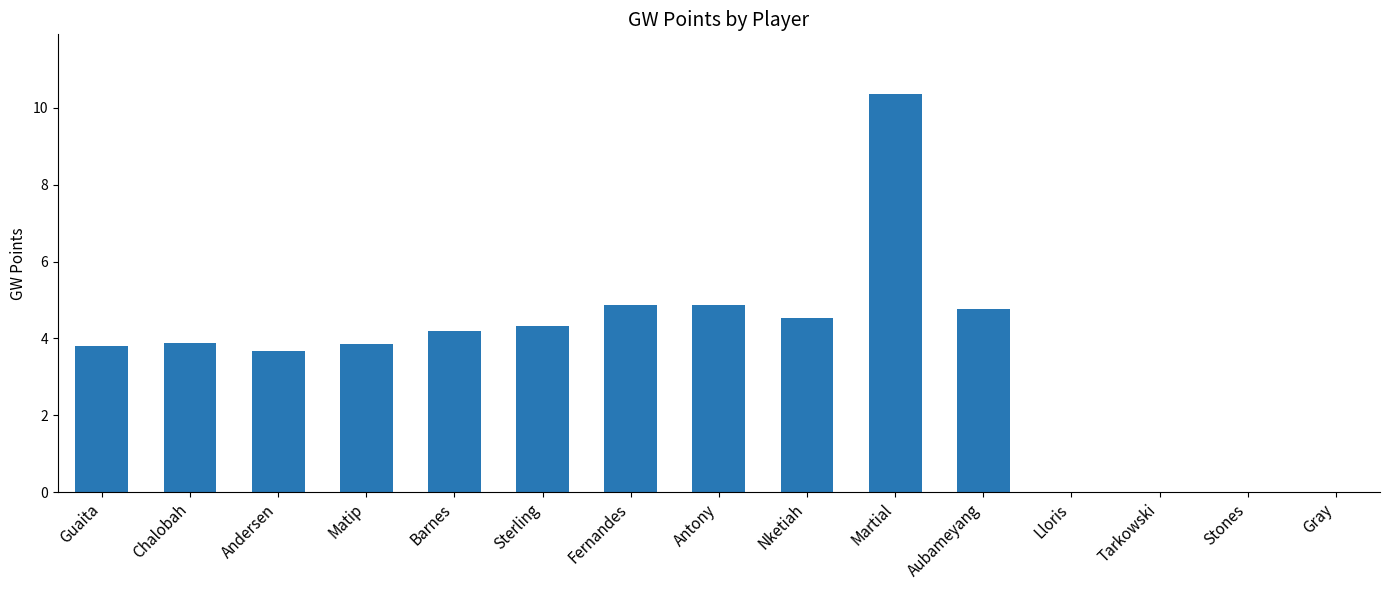

Reading left to right, list all the values displayed in this chart.

3.8	3.9	3.7	3.9	4.2	4.3	4.9	4.9	4.5	10.4	4.8	0.0	0.0	0.0	0.0